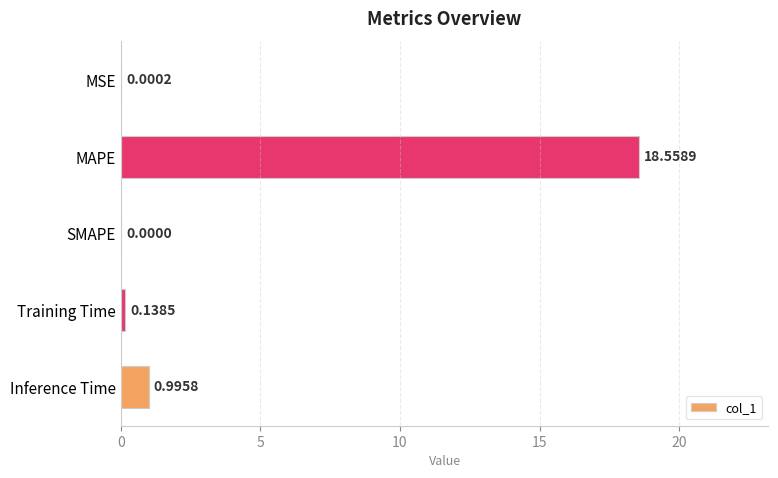

How many data points does each series have?

5